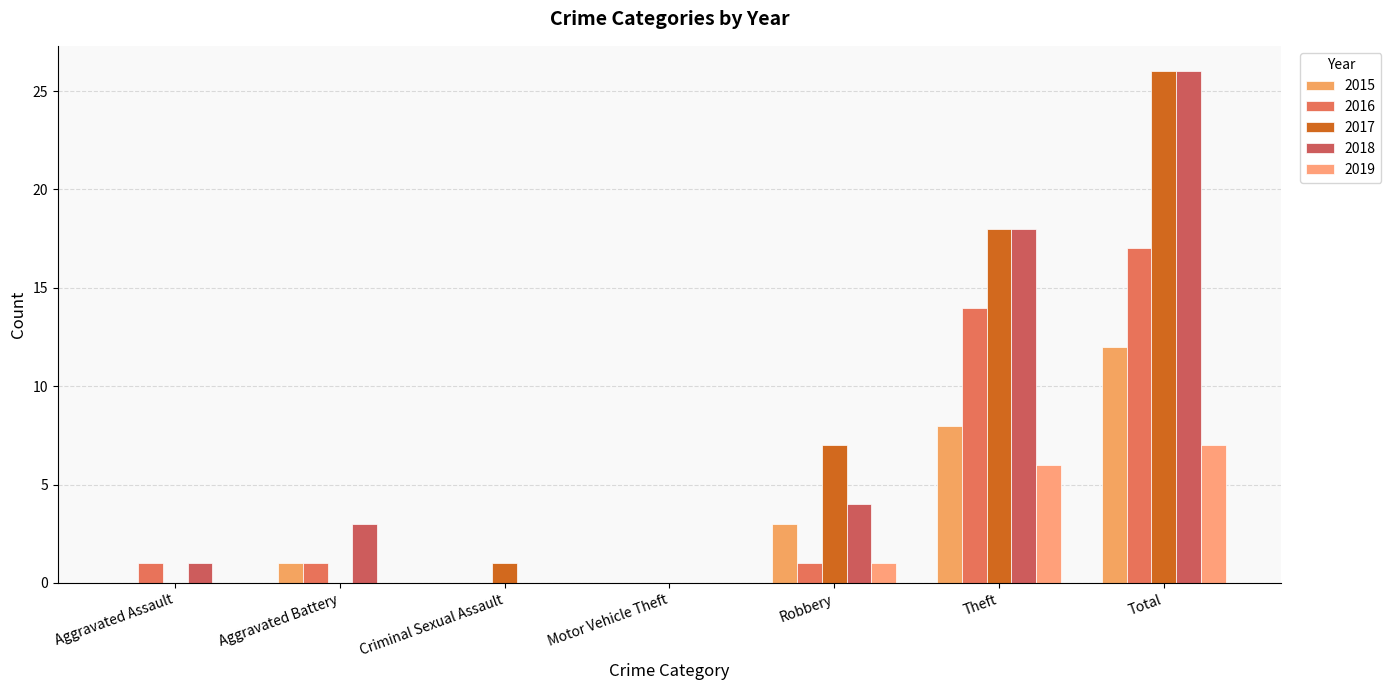

What is the value of the 2017 bar at the 6th from the left?

18